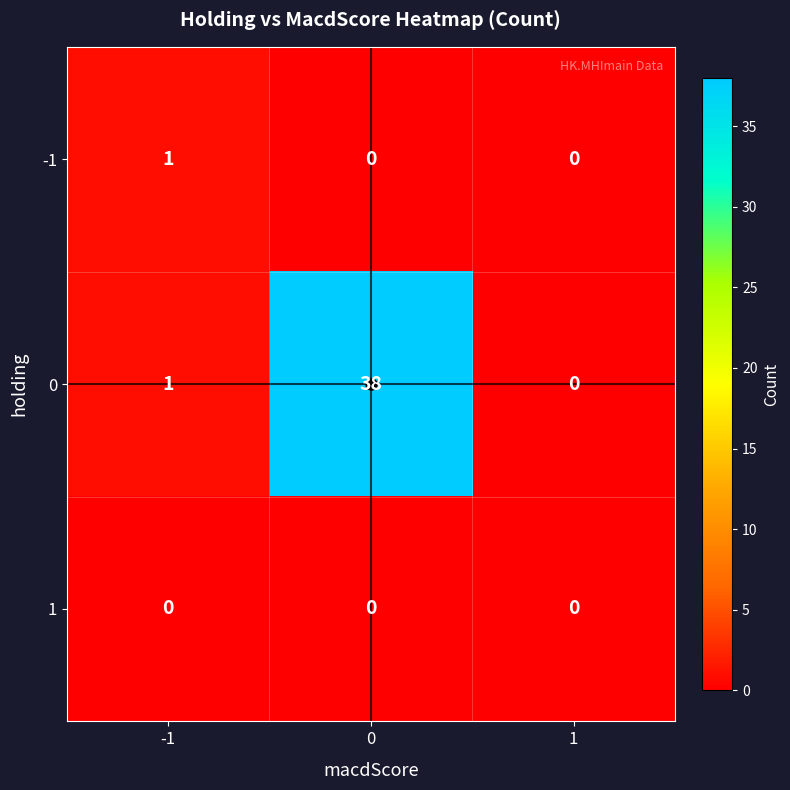

Count the -1 values in the range 0 to 1.

3